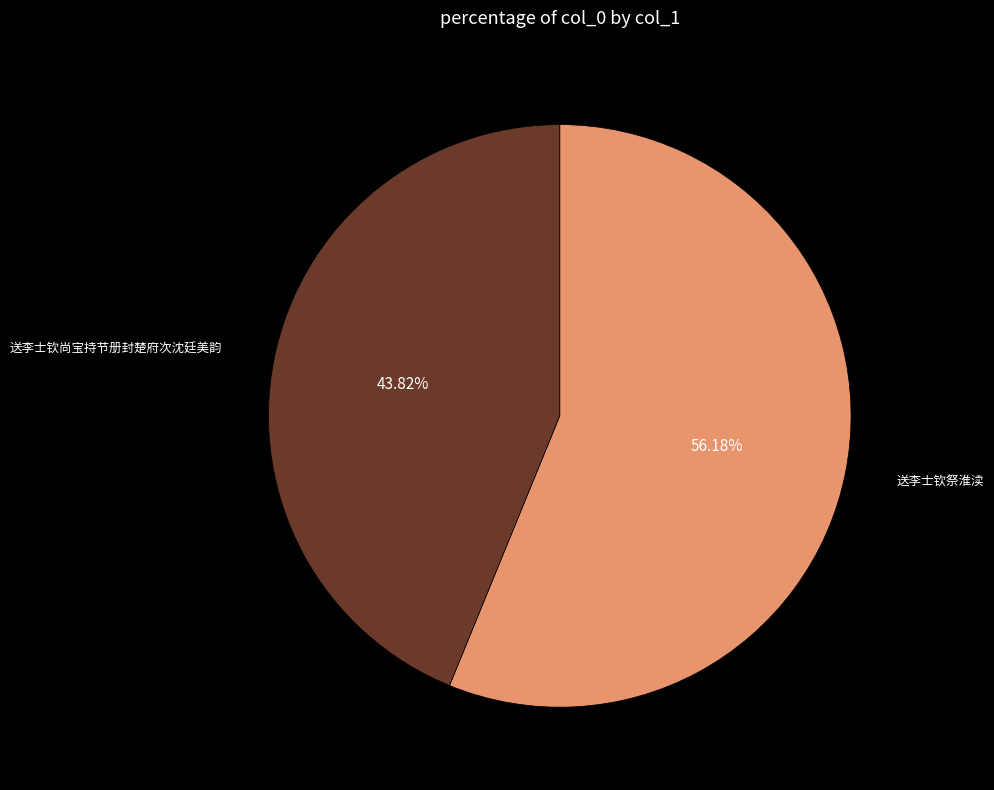

How many slices are in this pie chart?

2